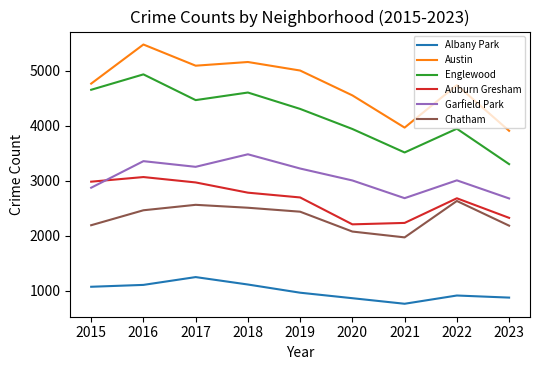

How many interior local peaks does the Englewood series have?

3